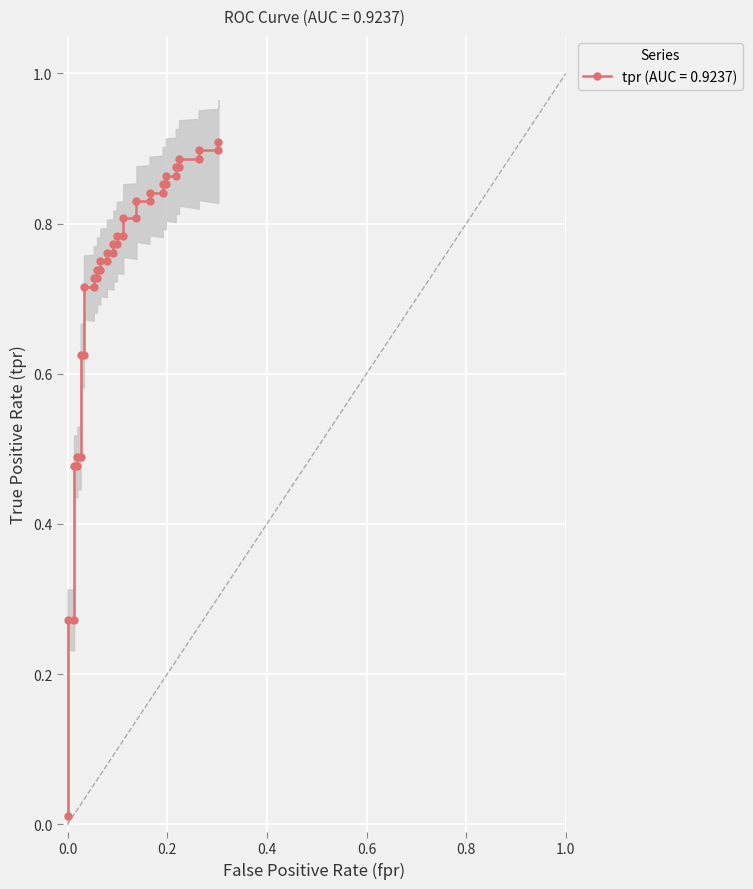

Is it true that the value at 30 is 1.3?

False